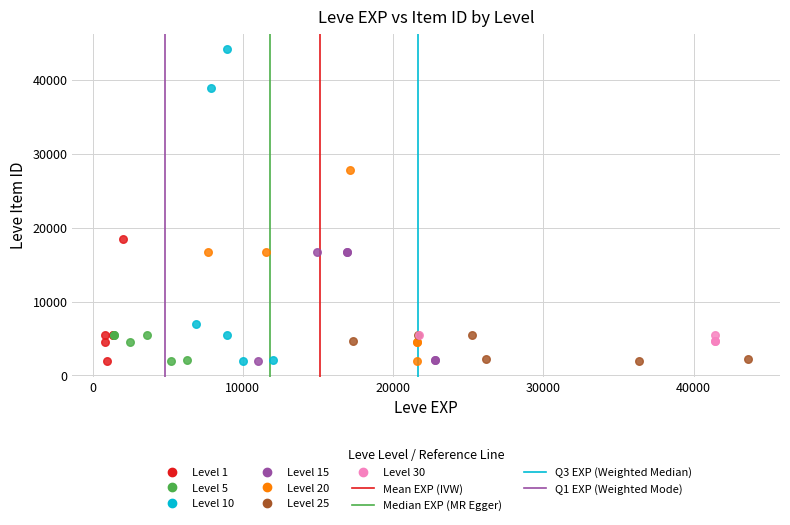

Which series has the largest Y range (max minus min)?

Level 10